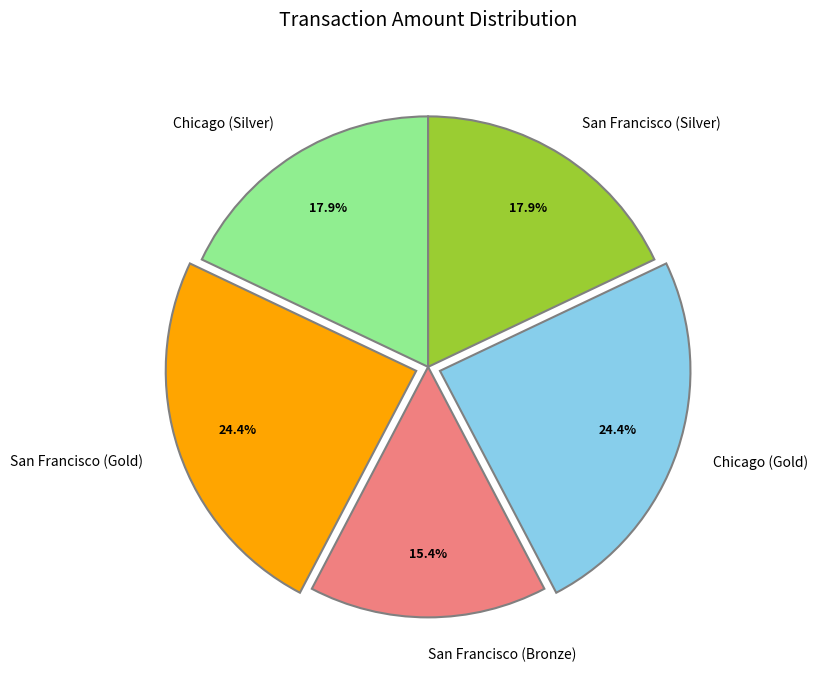

True or false: San Francisco (Gold) accounts for 24% of the total.

True